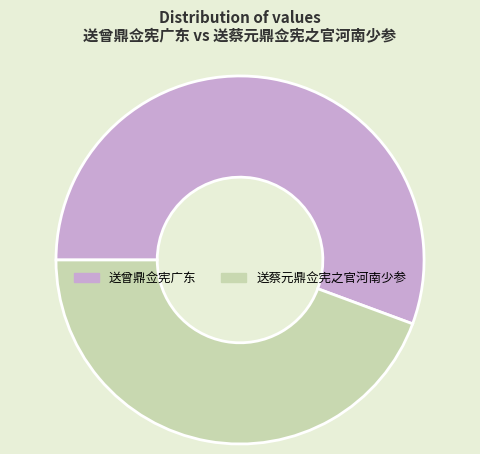

Rank the categories by value from lowest to highest.

送蔡元鼎佥宪之官河南少参, 送曾鼎佥宪广东